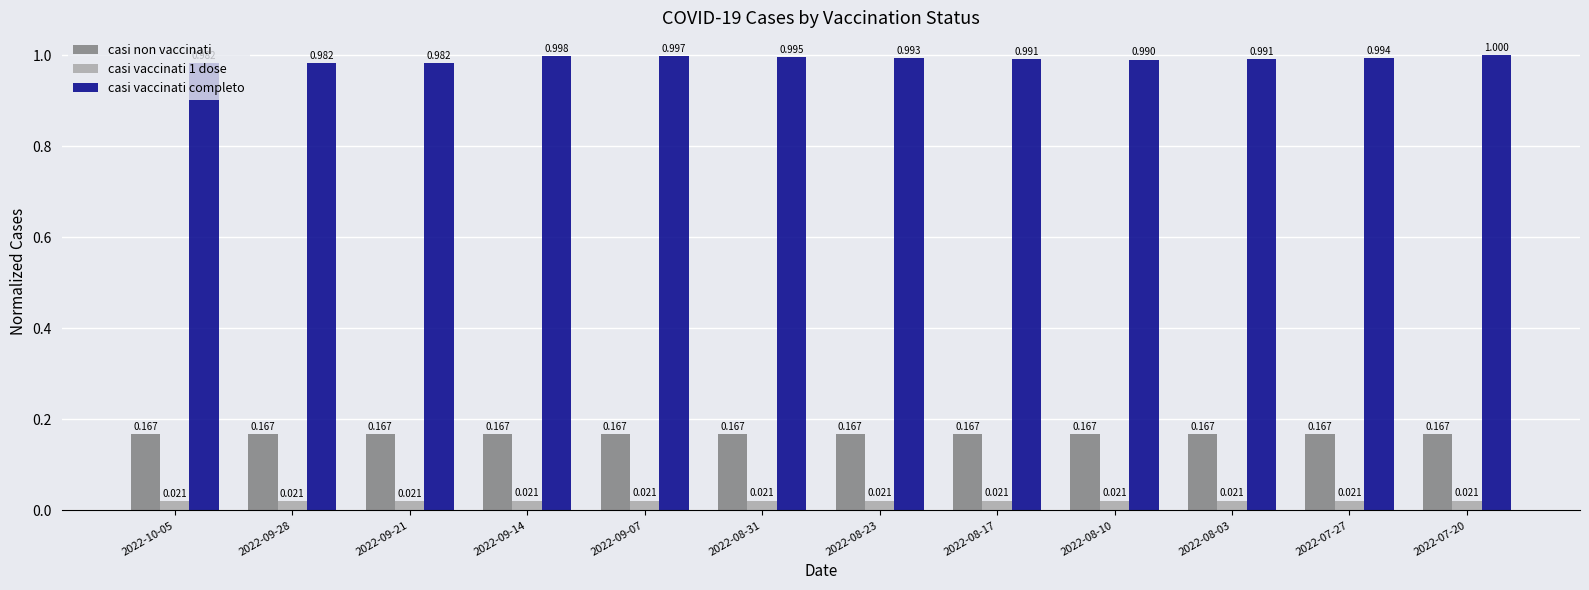

Between 2022-09-14 and 2022-08-10, which series saw the biggest shift?

casi vaccinati completo